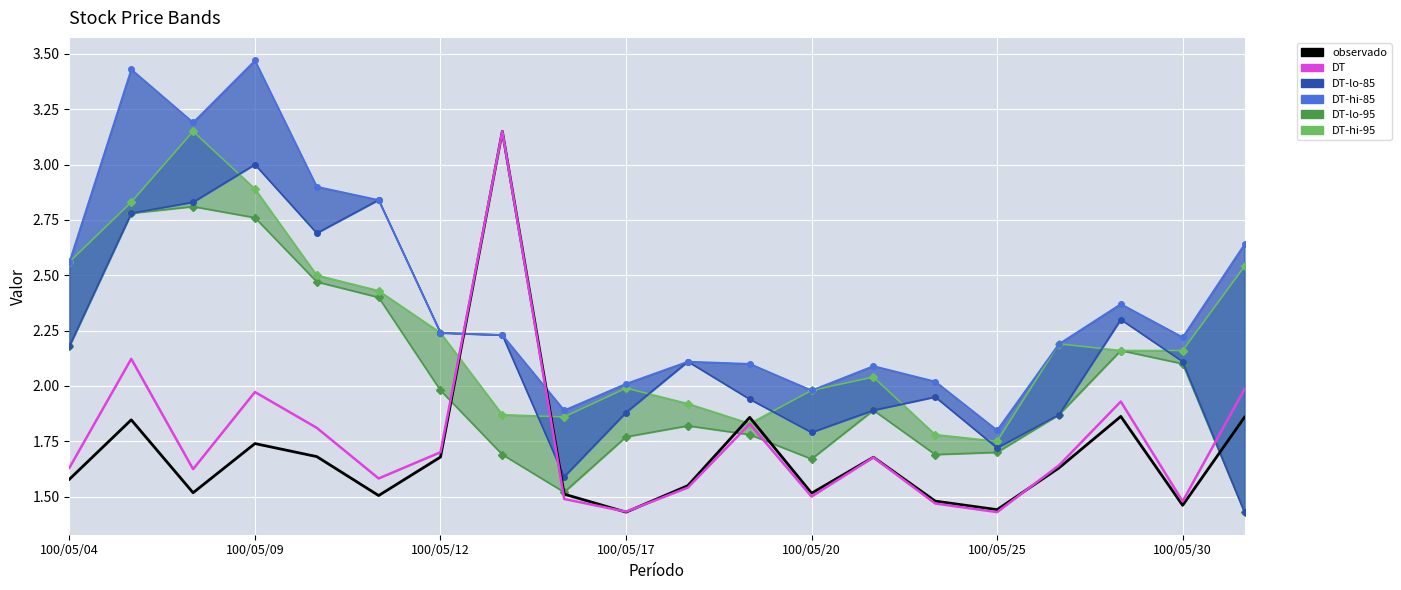

Is this an area chart (filled region under the line)?

No